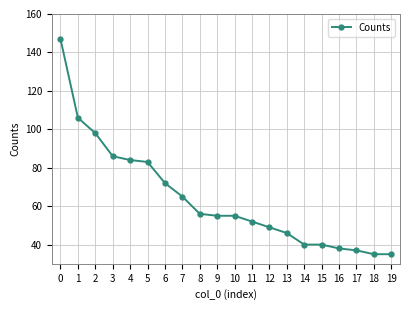

The chart shows a value of 70 at 15. True or false?

False